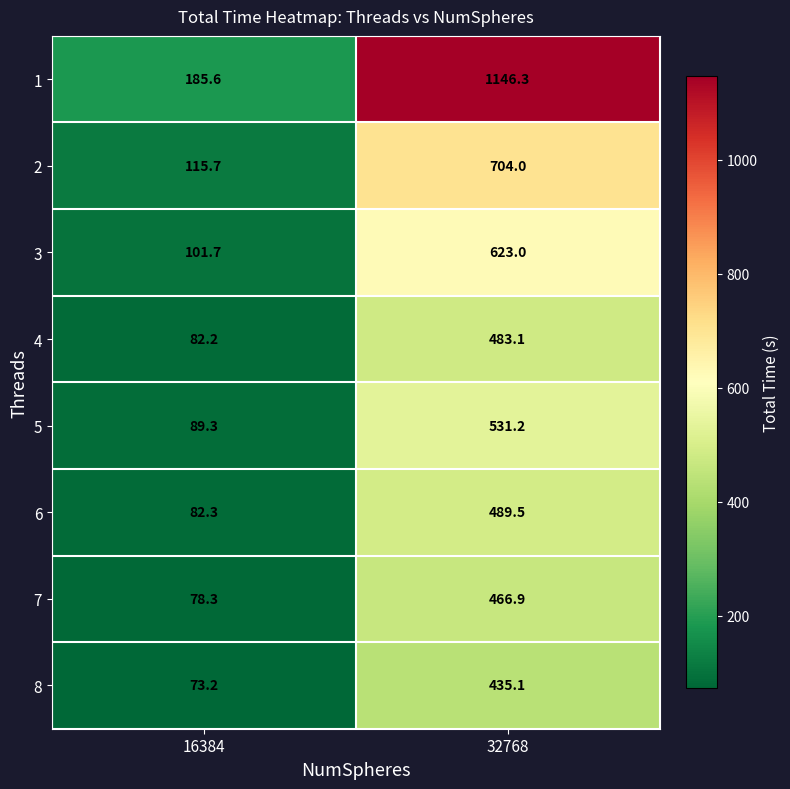

At which category is the sum across all series the highest?

32768